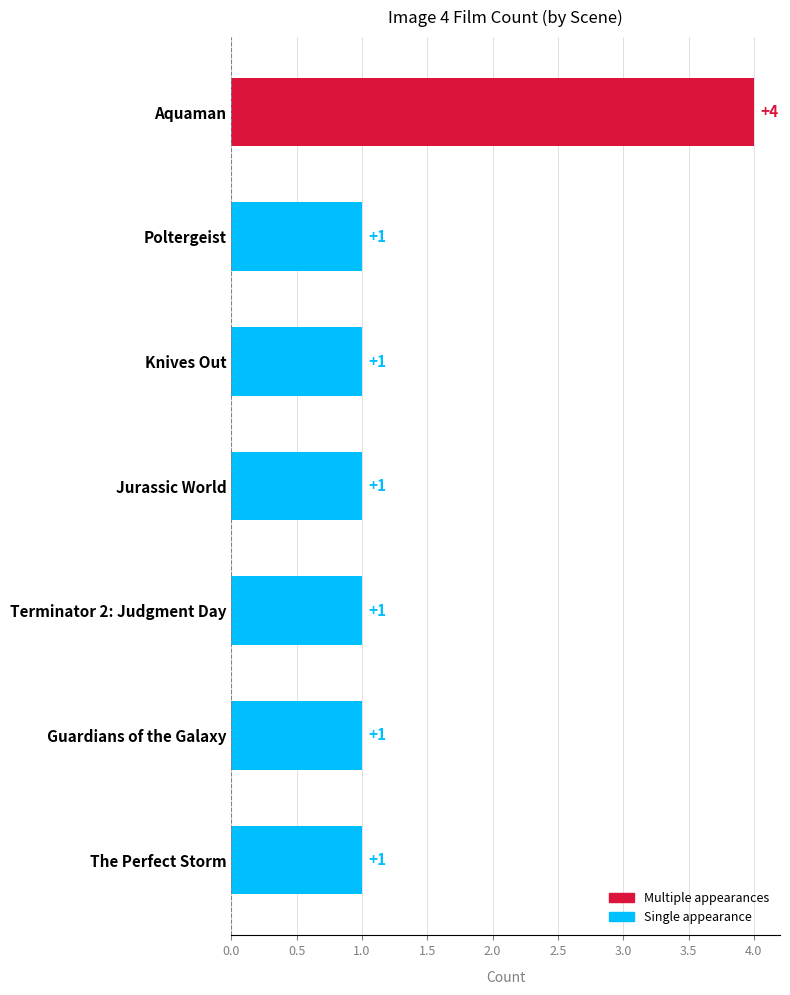

Approximately how many times larger is the value at Terminator 2: Judgment Day compared to Poltergeist?

1.0